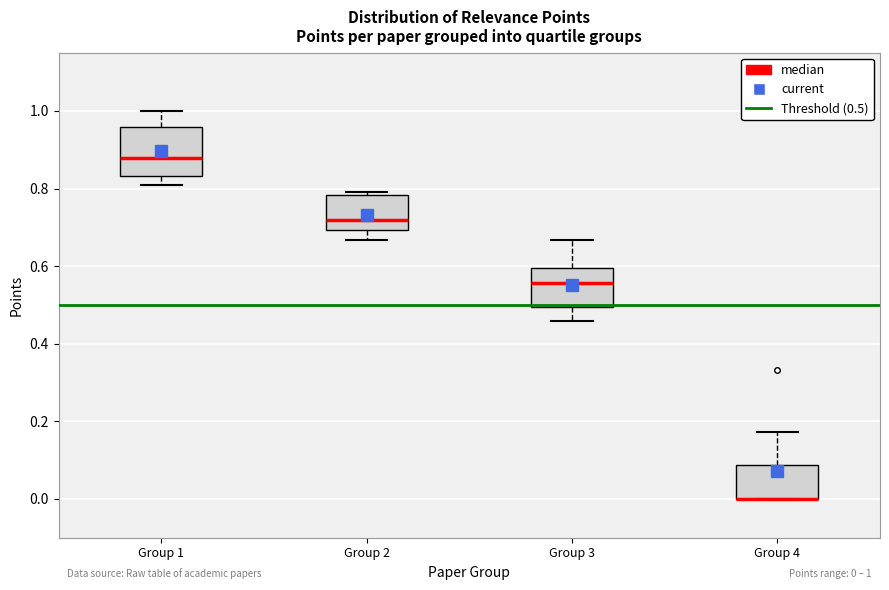

Comparing the boxes themselves (not the whiskers), which one is the tallest?

Group 1